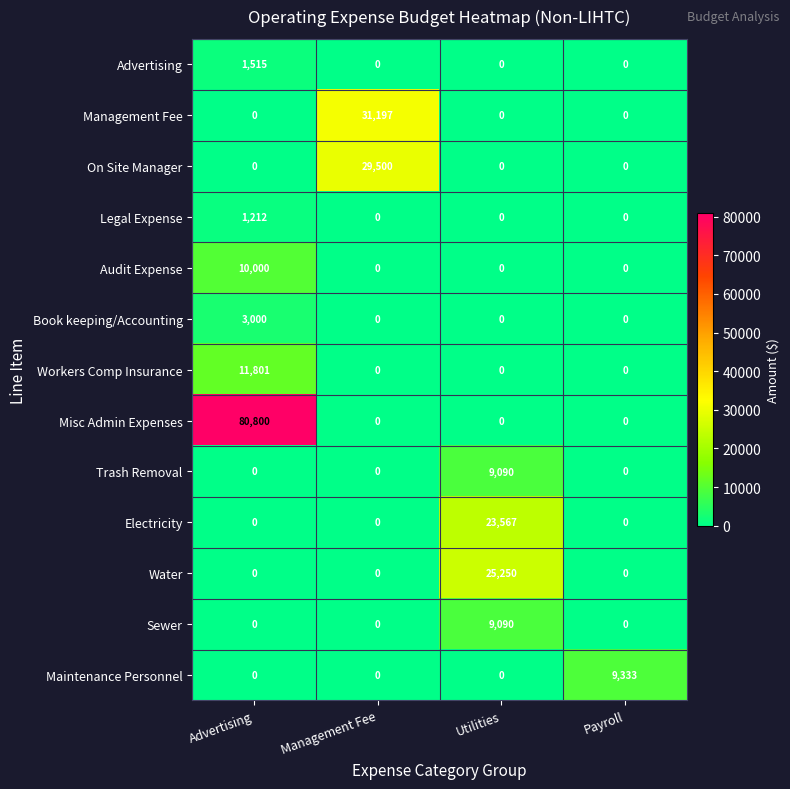

Between Management Fee and Utilities, which series saw the biggest shift?

Management Fee